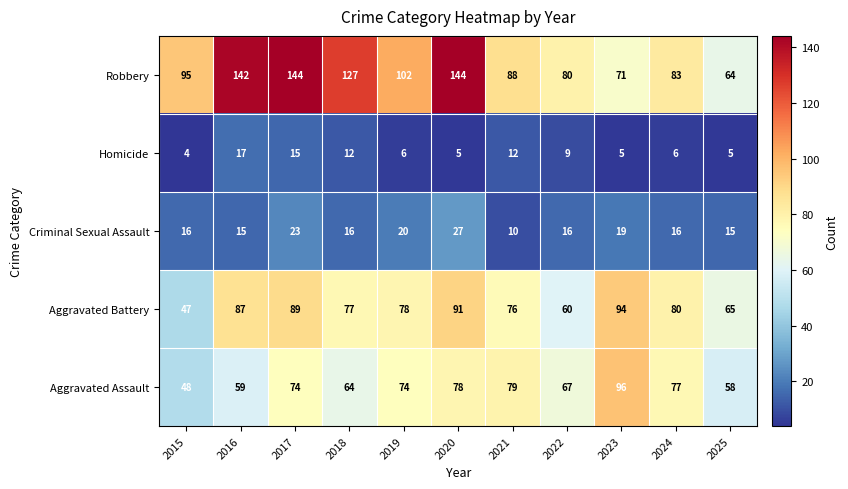

At which label is Robbery closest to 104?

2019